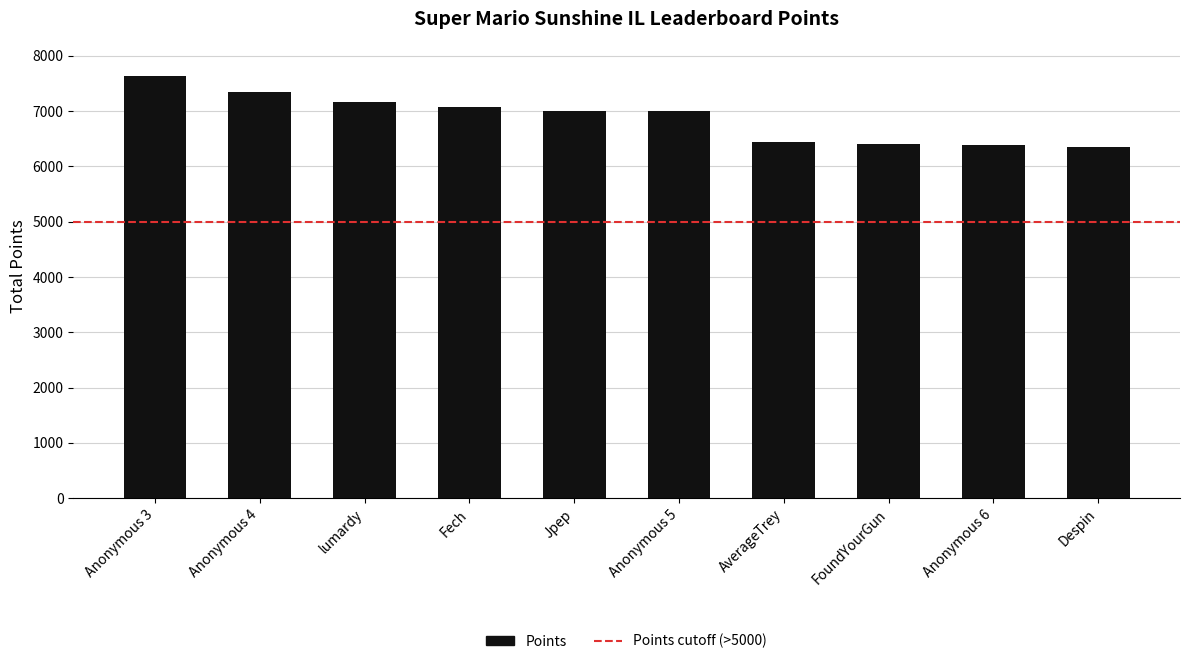

What is the minimum value shown in the chart?

6351